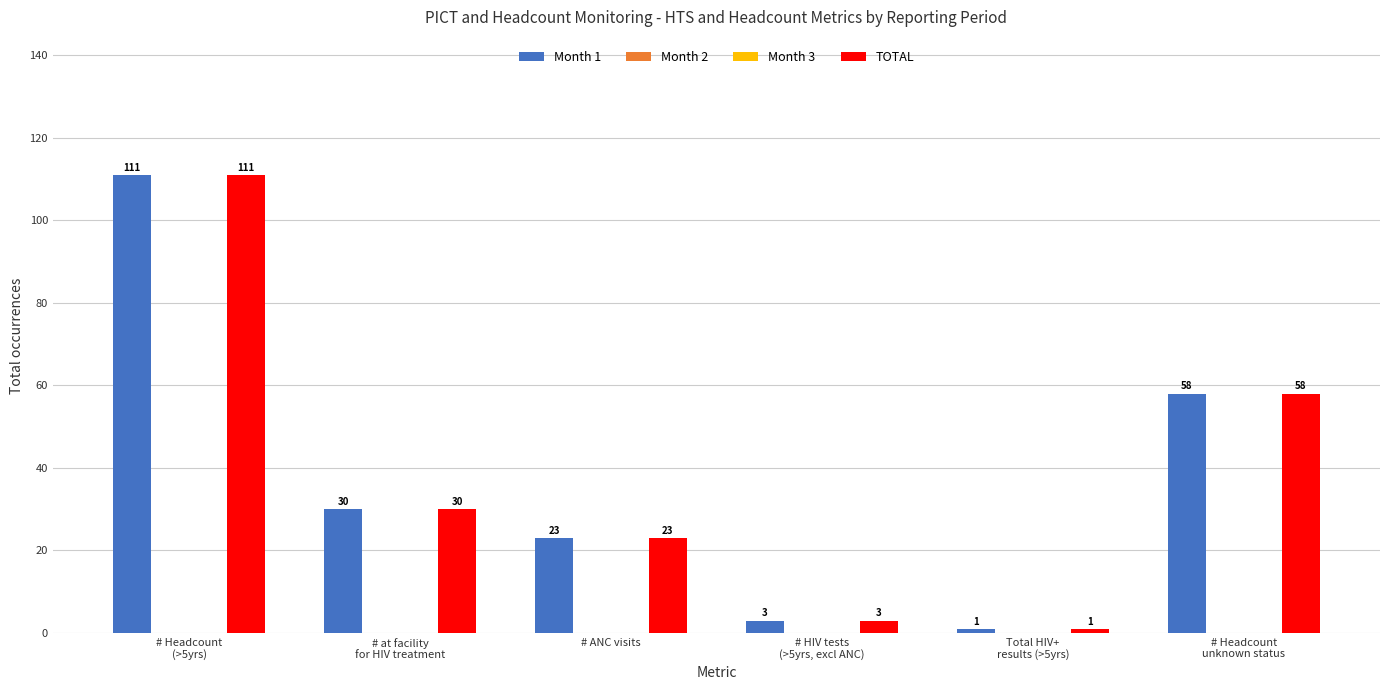

At which category does the chart reach its peak across all series?

# Headcount
(>5yrs)